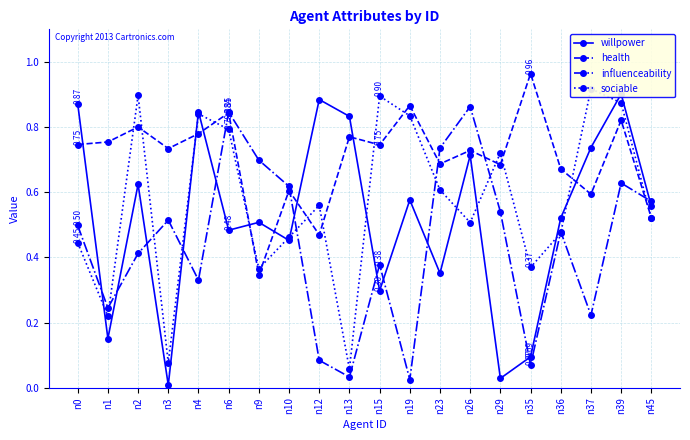

Which category has the highest value in the health series?

n35